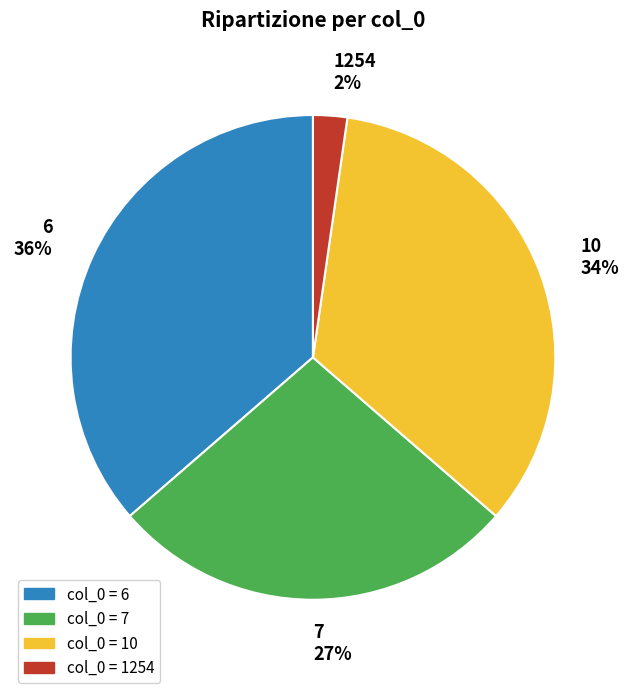

Is there a majority slice in this chart?

No